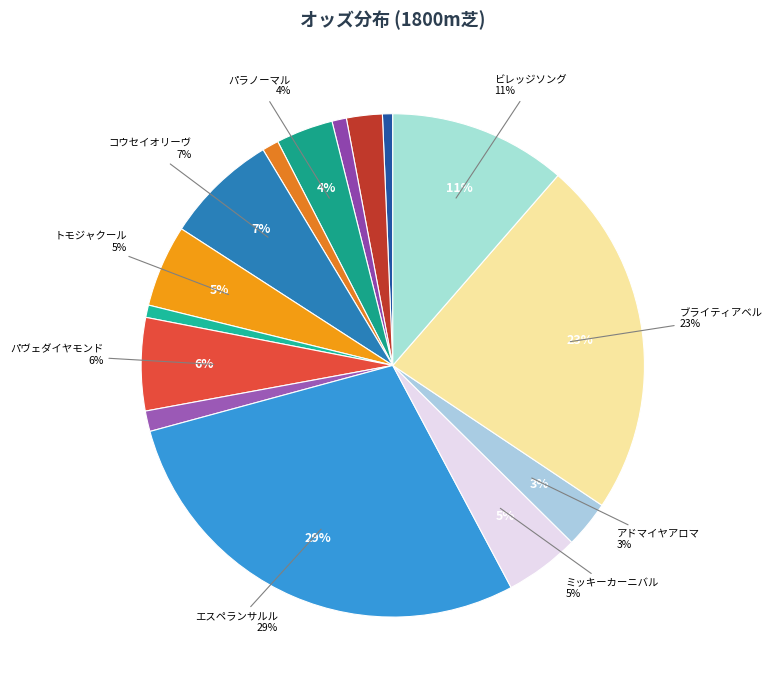

Rank the categories by value from lowest to highest.

フェイブルネージュ, フェイズベロシティ, アルマレイモミ, フロレットアレー, キュリオスティー, クリノサンスーシ, アドマイヤアロマ, パラノーマル, ミッキーカーニバル, トモジャクール, パヴェダイヤモンド, コウセイオリーヴ, ビレッジソング, ブライティアベル, エスペランサルル